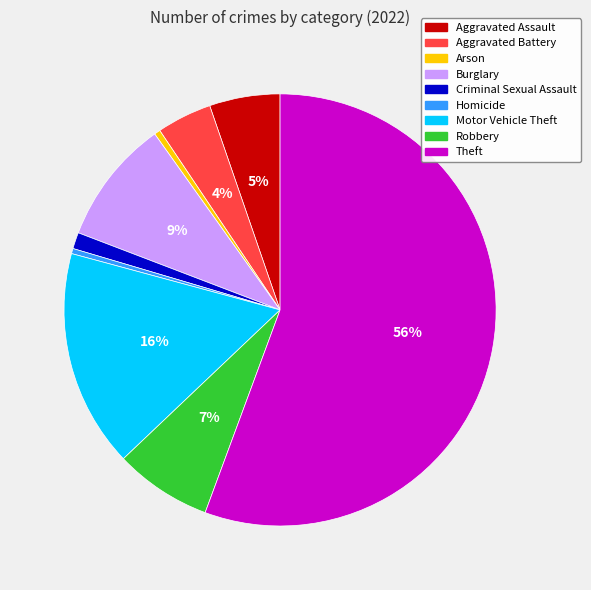

How many segments does this pie chart have?

9